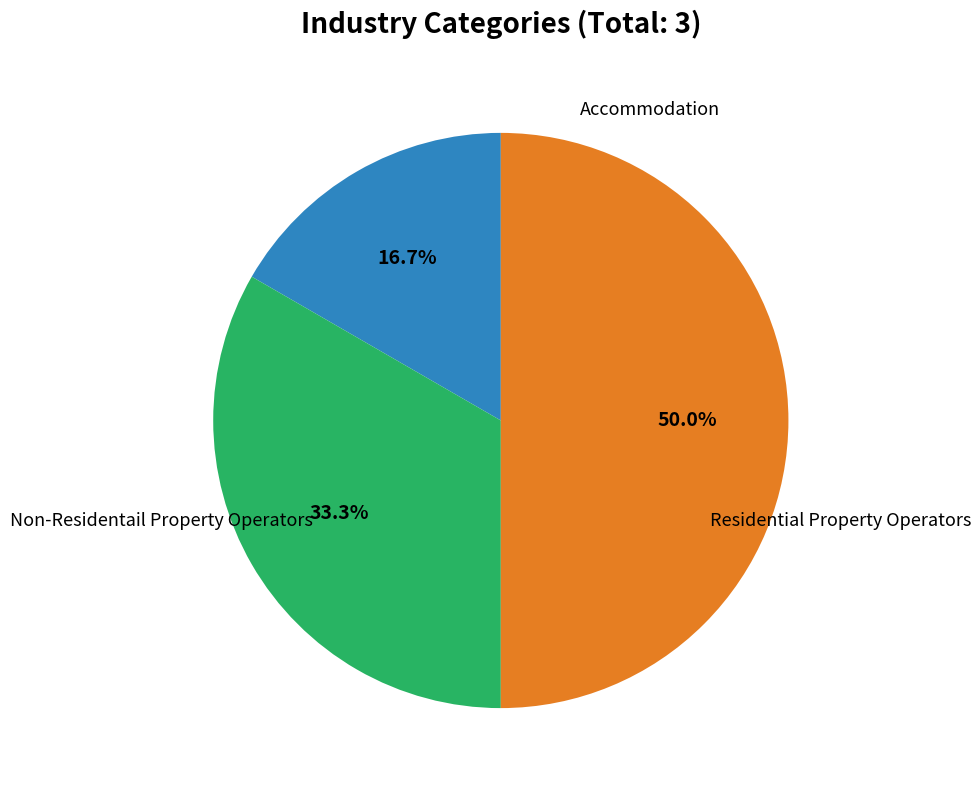

To the nearest percent, what is the average slice percentage?

33%